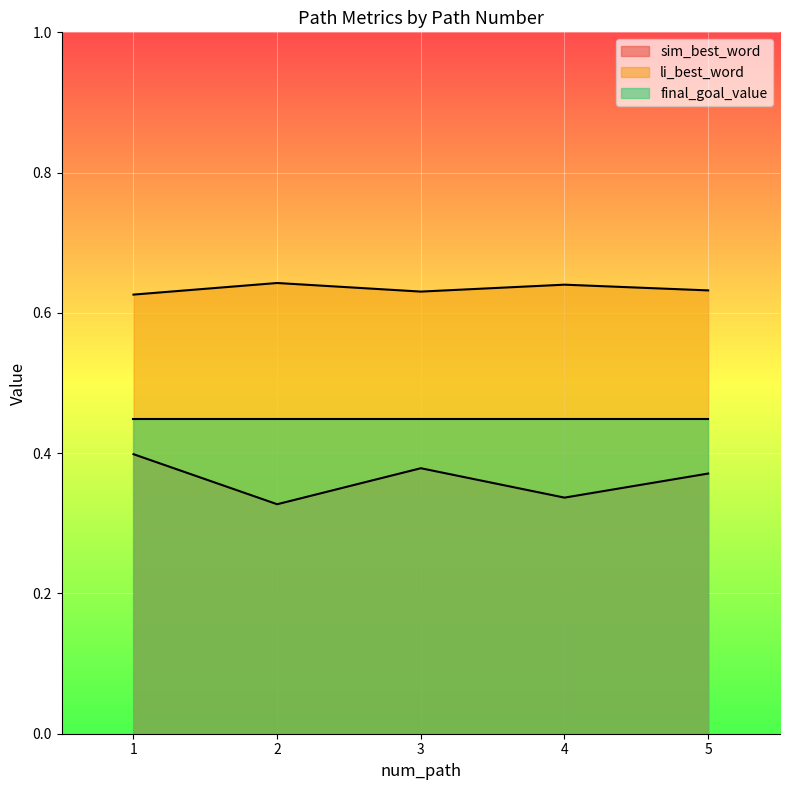

The value of li_best_word at 1 is 0.3. True or false?

False